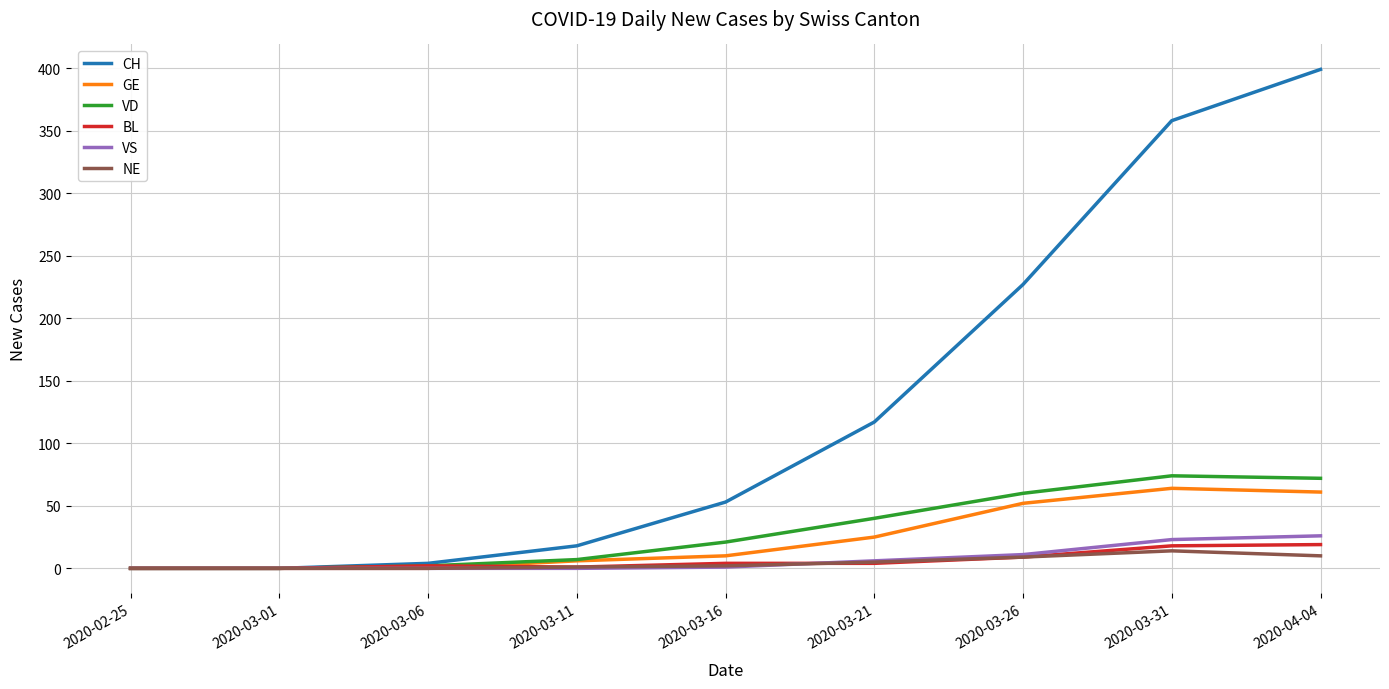

What is the maximum value for BL?

19